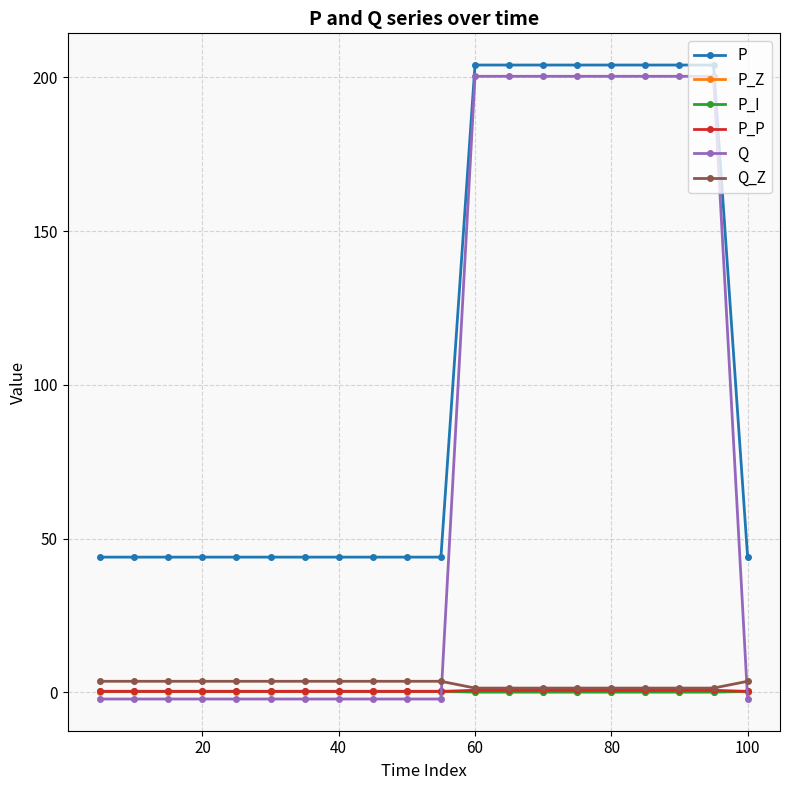

What is the maximum value shown in the chart?

204.0